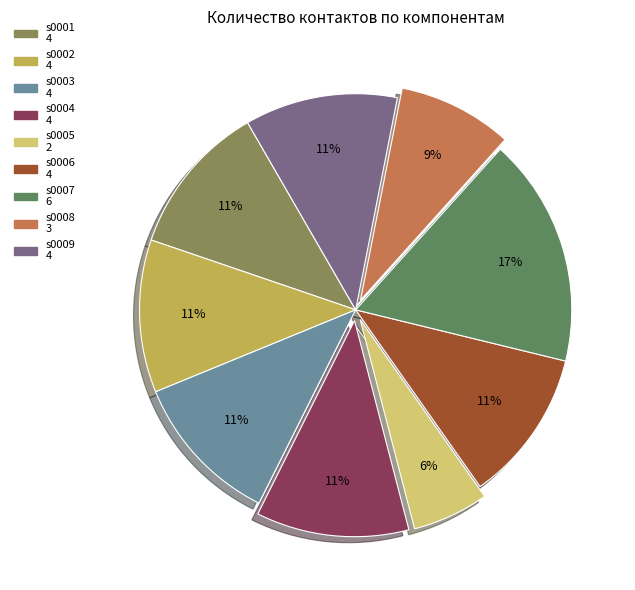

What is the largest slice in the pie chart?

s0007